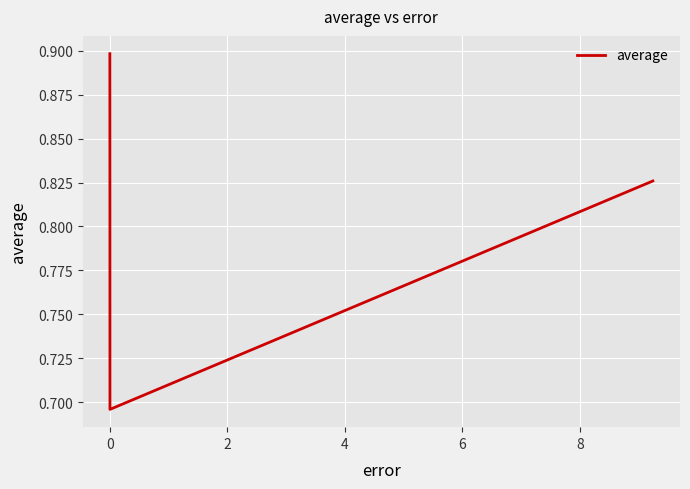

What is the sum of all values?

3.2